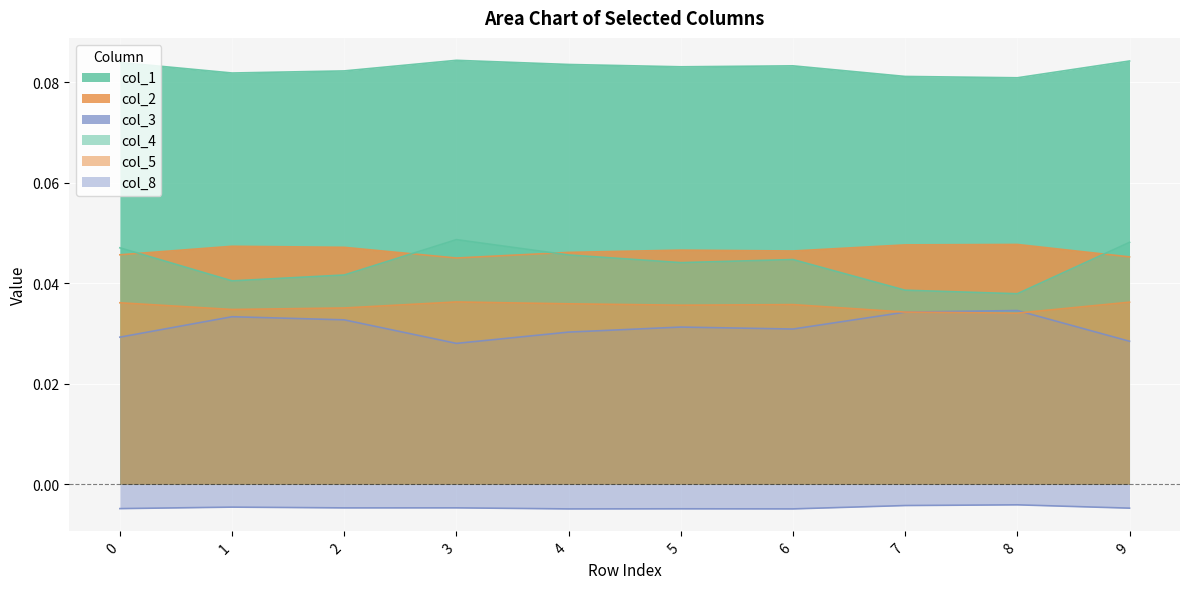

Rank the series by their maximum value, from lowest to highest.

col_8, col_3, col_5, col_2, col_4, col_1